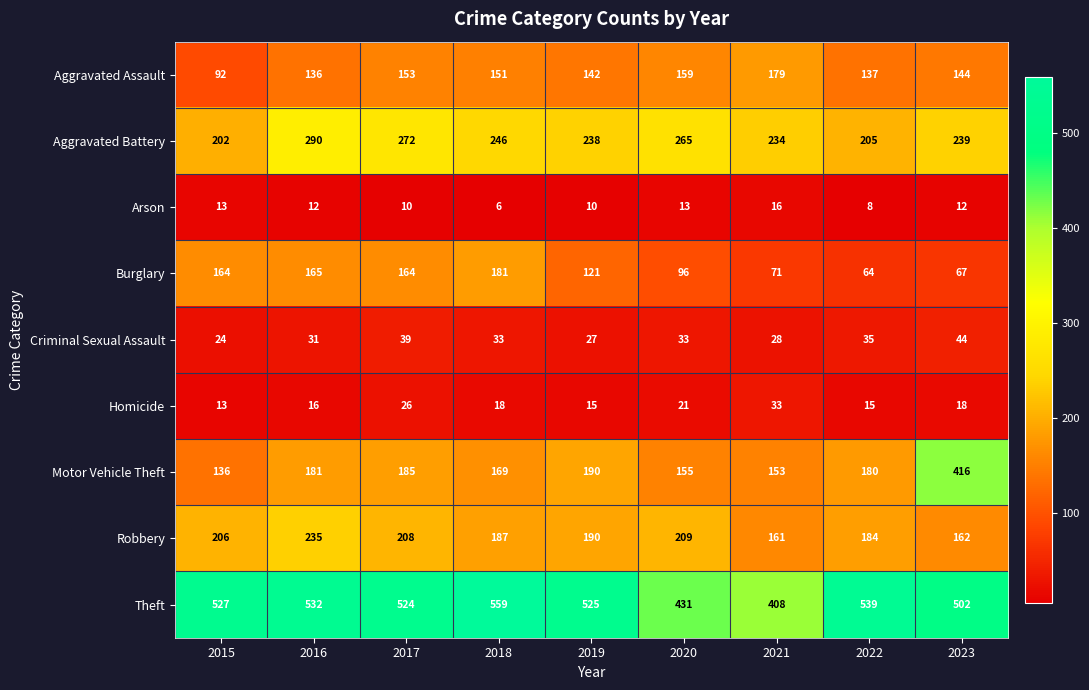

What is the sum of the Aggravated Assault values at 2020 and 2016?

295